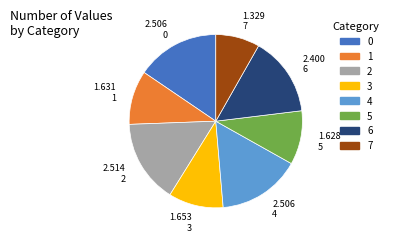

Approximately how many times larger is the value at 0 compared to 6?

1.0